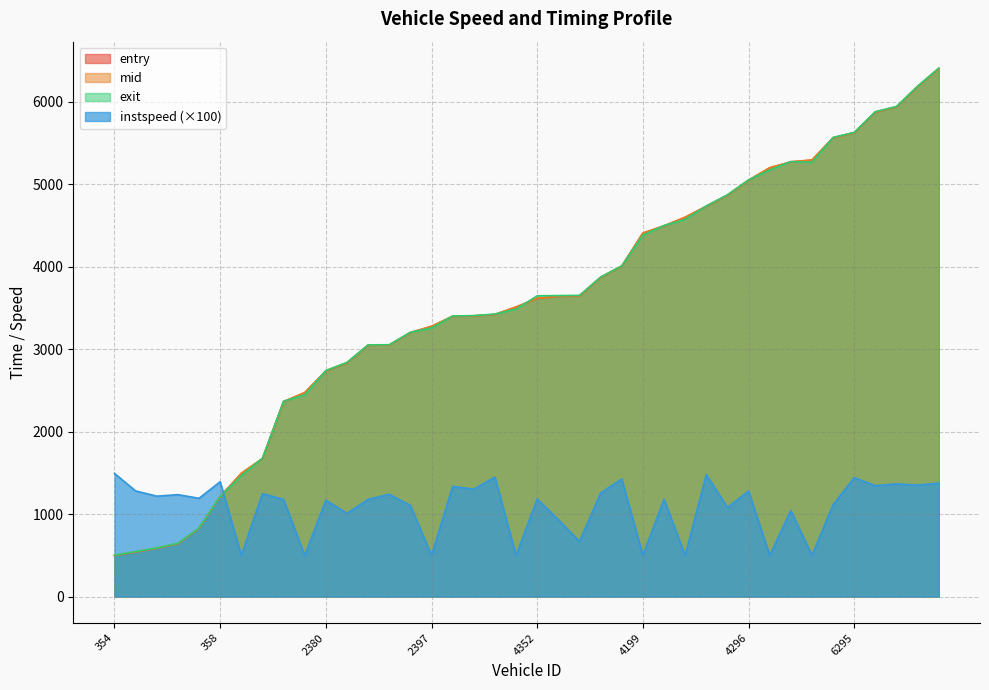

What position from the right is 2336?

22